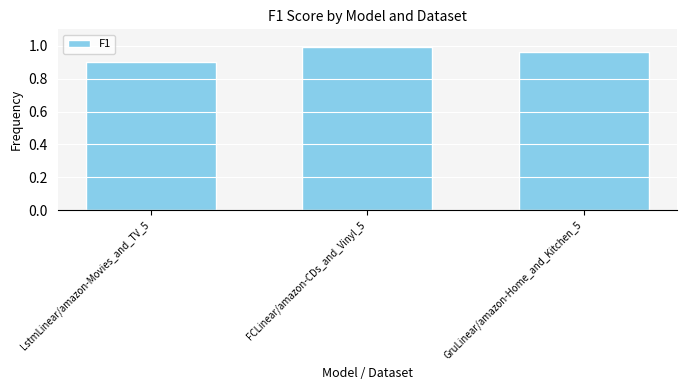

What is the label of the 3rd bar from the right?

LstmLinear/amazon-Movies_and_TV_5